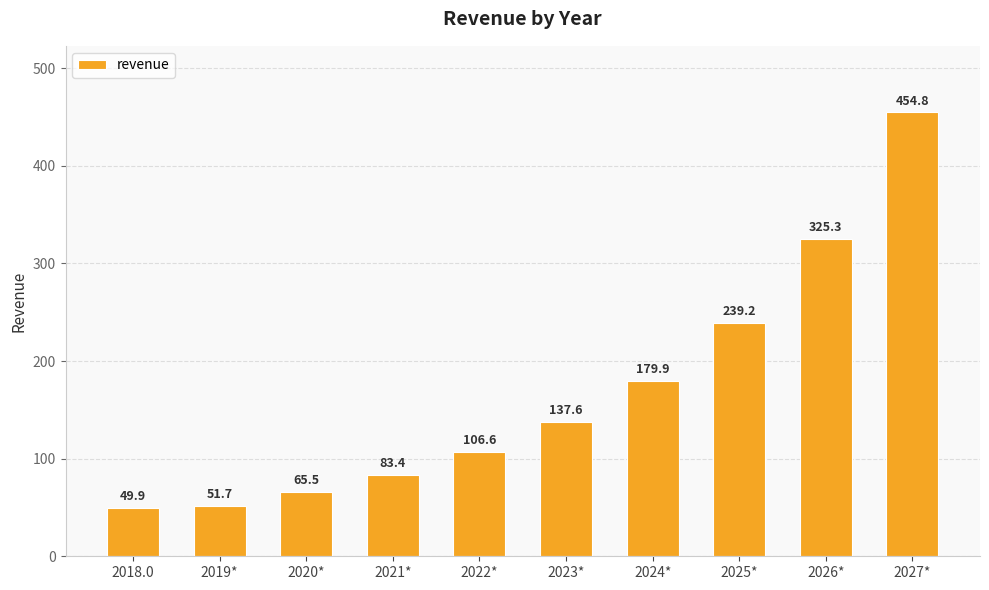

How many categories are shown in the chart?

10